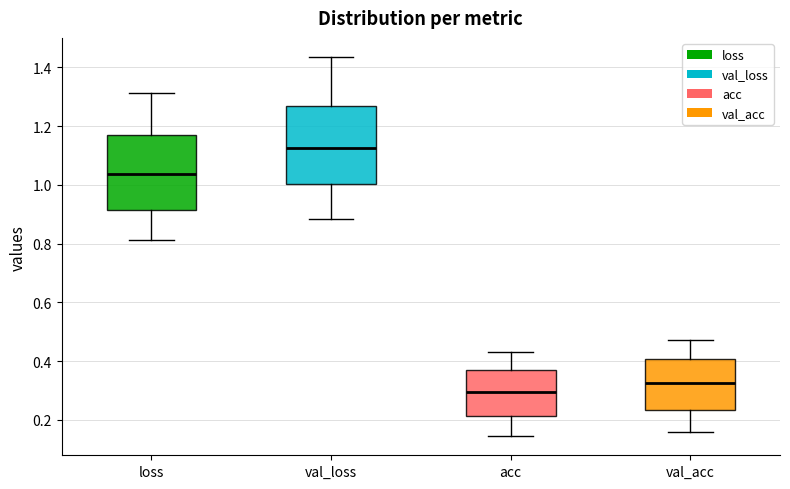

Which box has the lowest median line?

acc